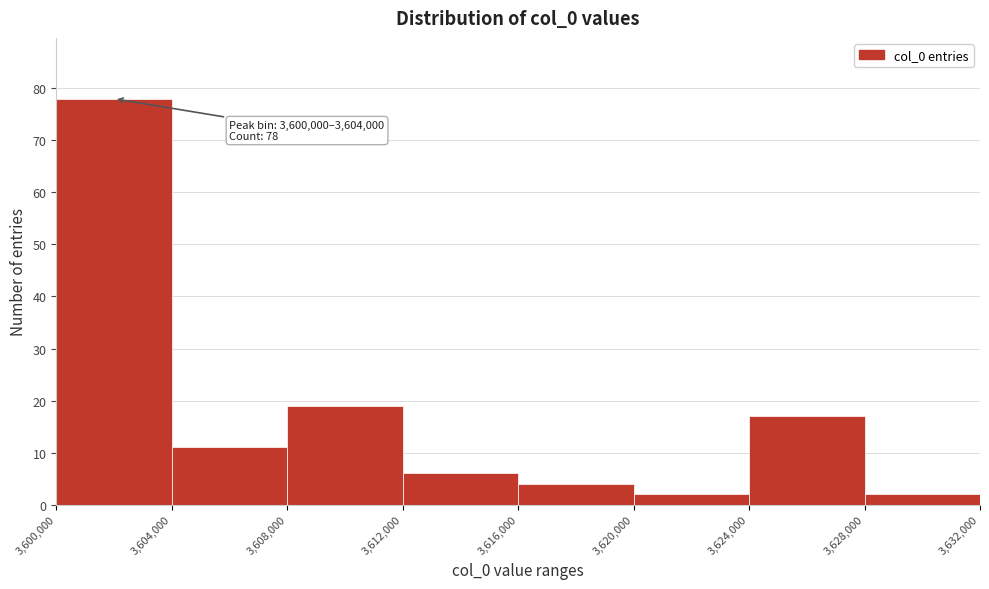

Which range on the x-axis has the tallest bar?

3,600,000 to 3,604,000